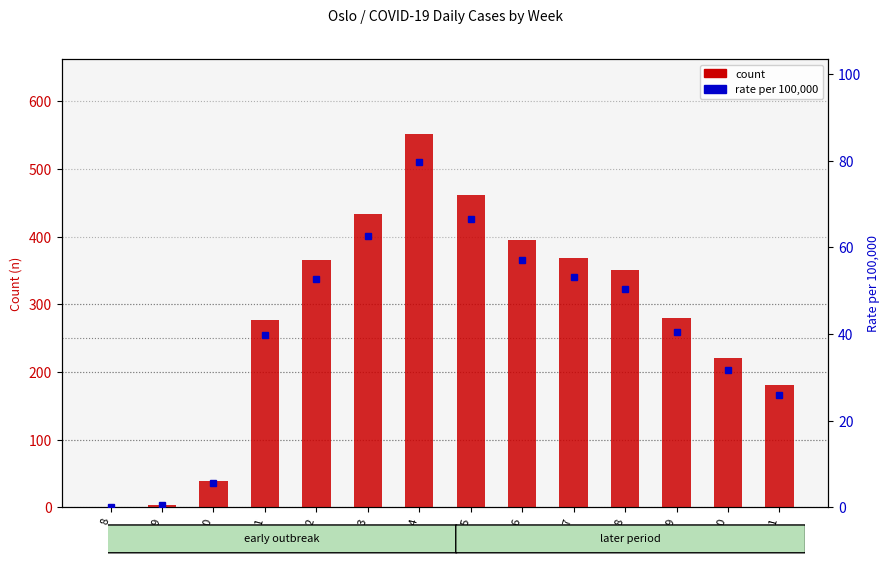

How many bars are there in each group?

2